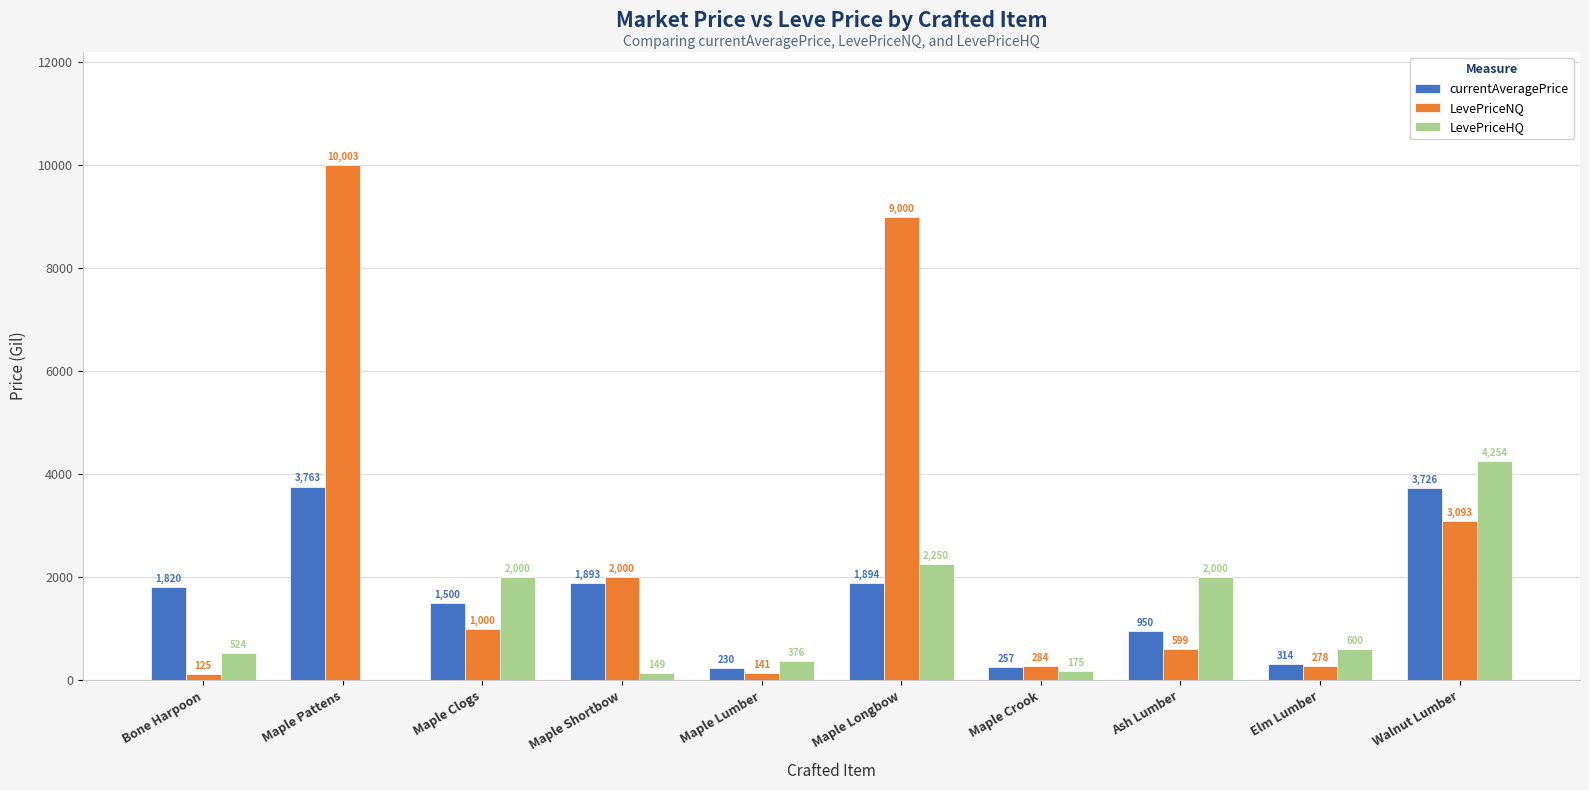

What is the maximum value shown in the chart?

10002.7